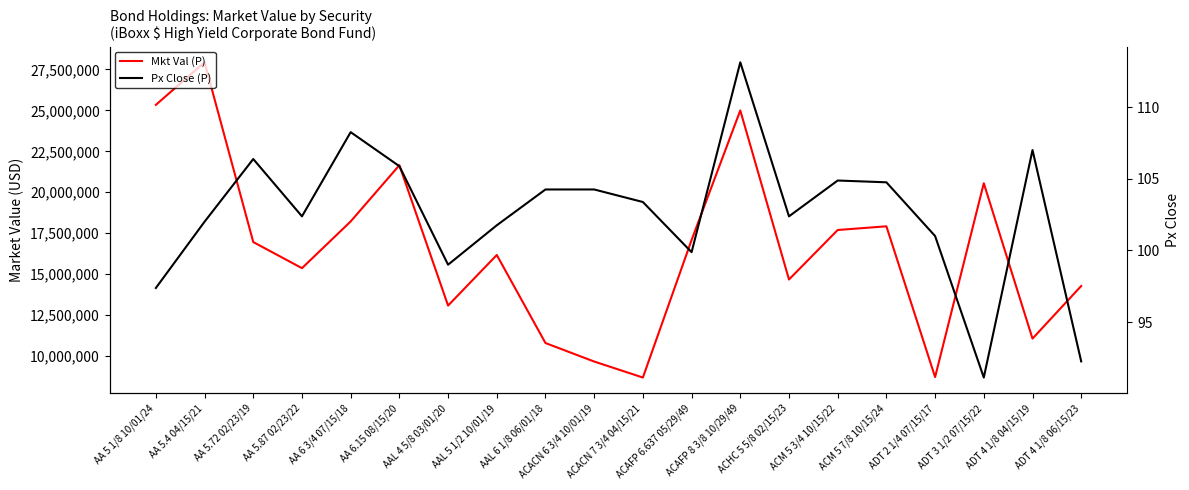

What is the difference between the maximum and minimum values in the Px Close (P) series?

22.0